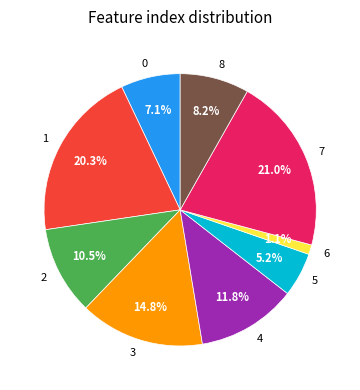

Is the sum of 1 and 6 greater than half?

No